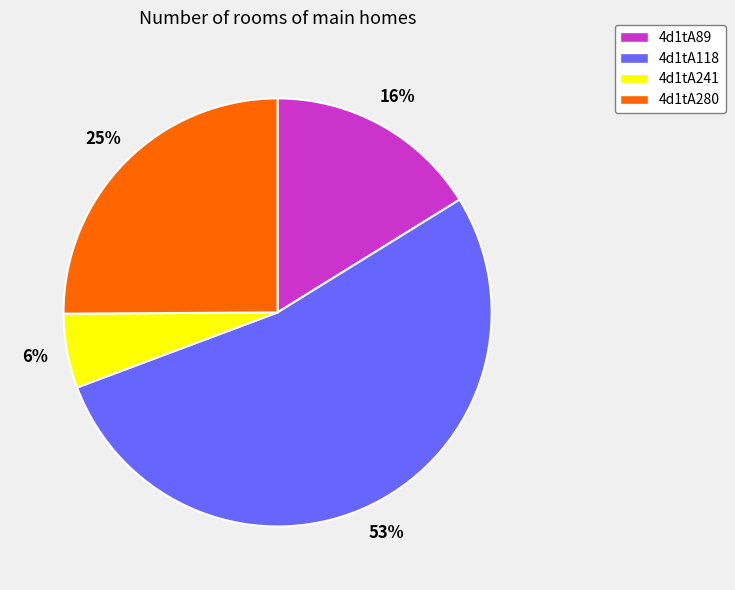

To the nearest percent, what percentage of the pie is 4d1tA89?

16%